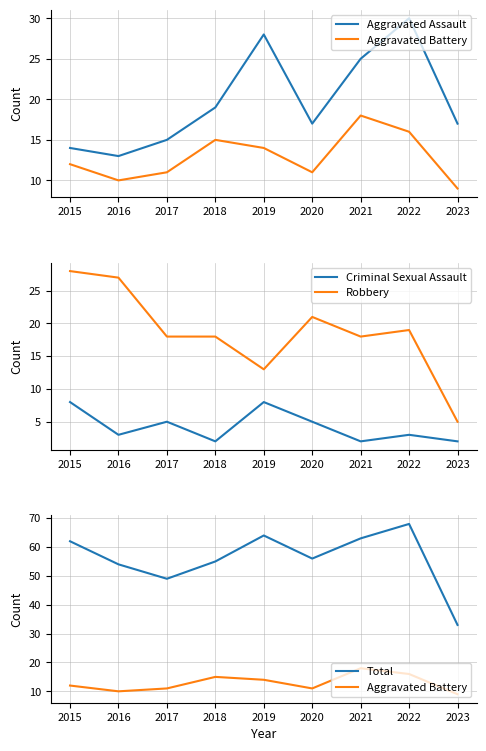

At which category does Total reach its first local valley?

2017